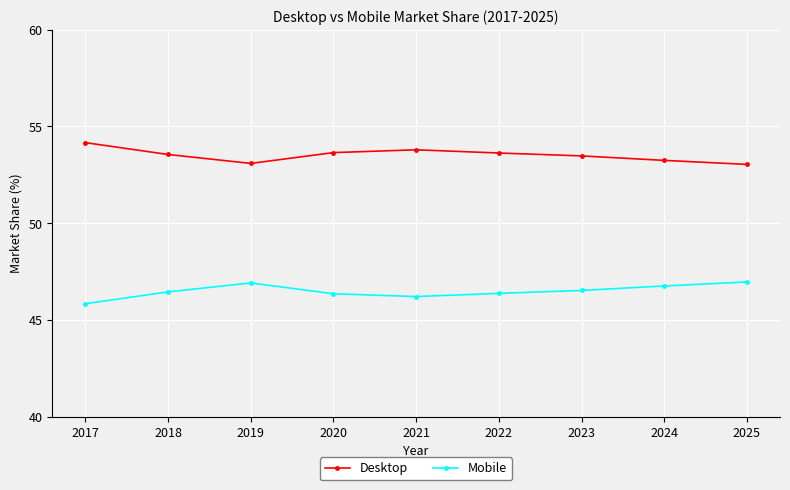

What is the difference between the Mobile values at 2020 and 2018?

0.1